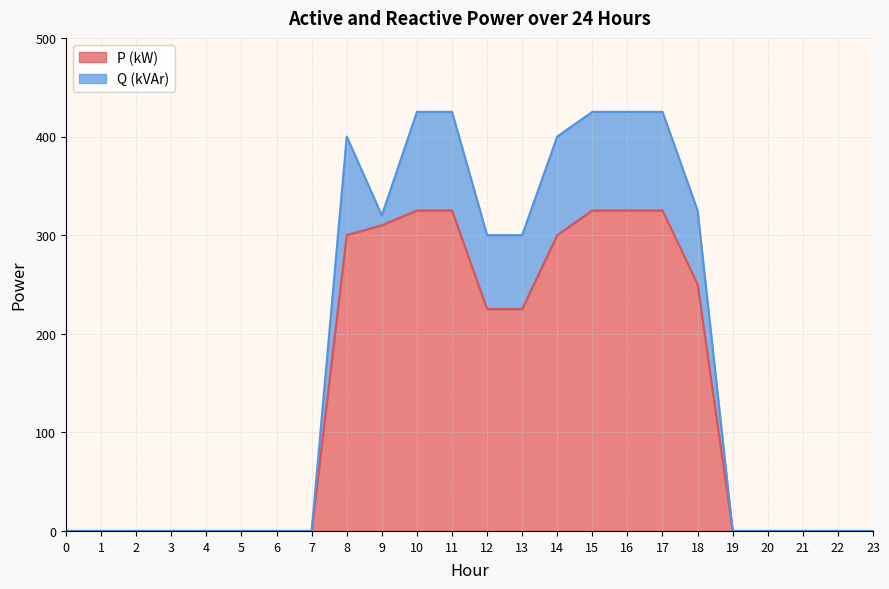

How many data points does each series have?

24